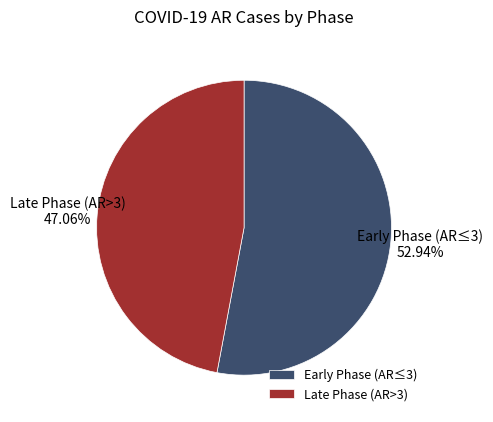

To the nearest percent, what is the average slice percentage?

50%